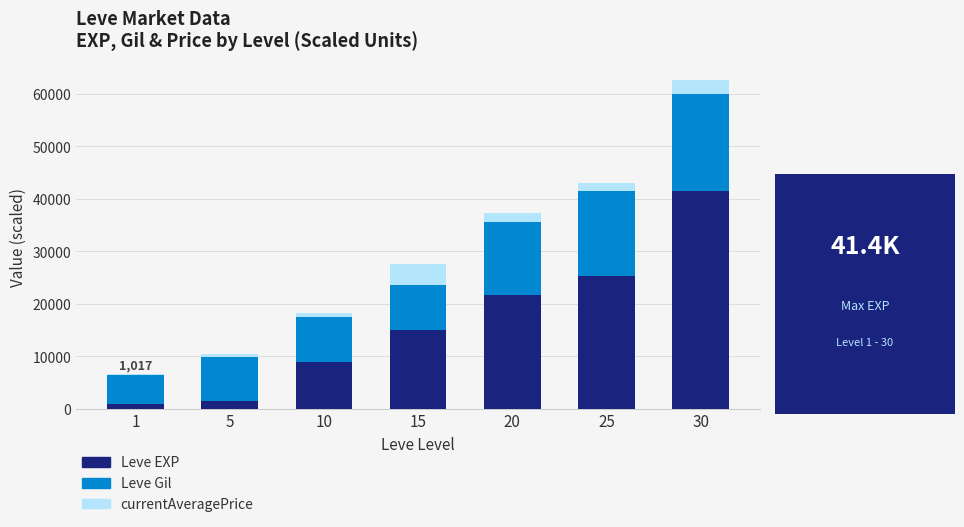

What is the total value across all series at 15?

27520